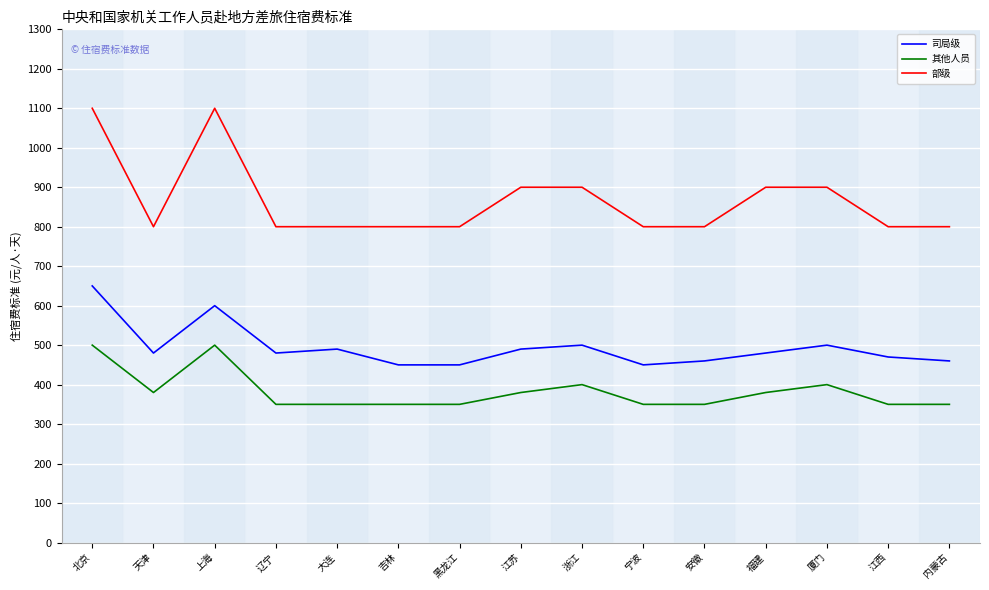

How many lines are shown in the chart?

3